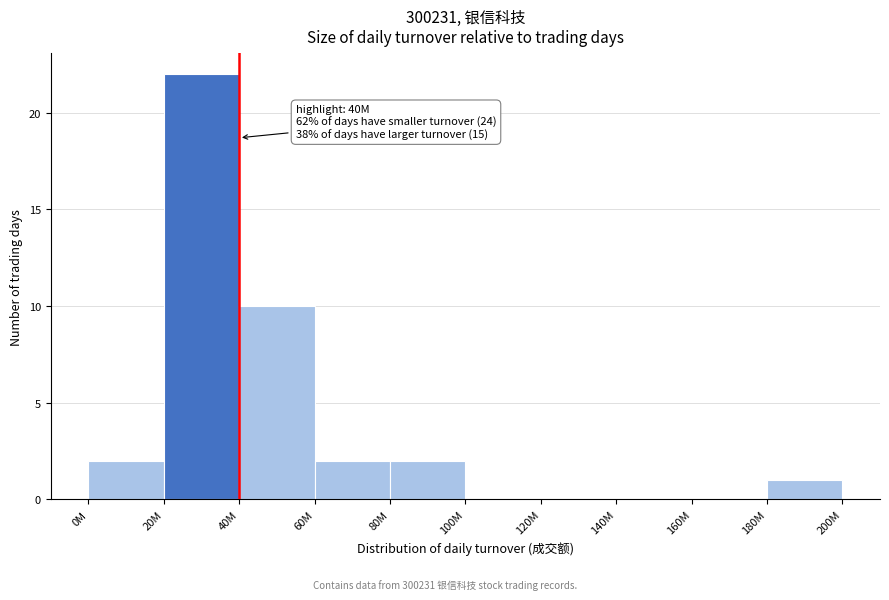

Reading right to left, transcribe all the data shown in this chart.

180M=1	160M=0	140M=0	120M=0	100M=0	80M=2	60M=2	40M=10	20M=22	0M=2